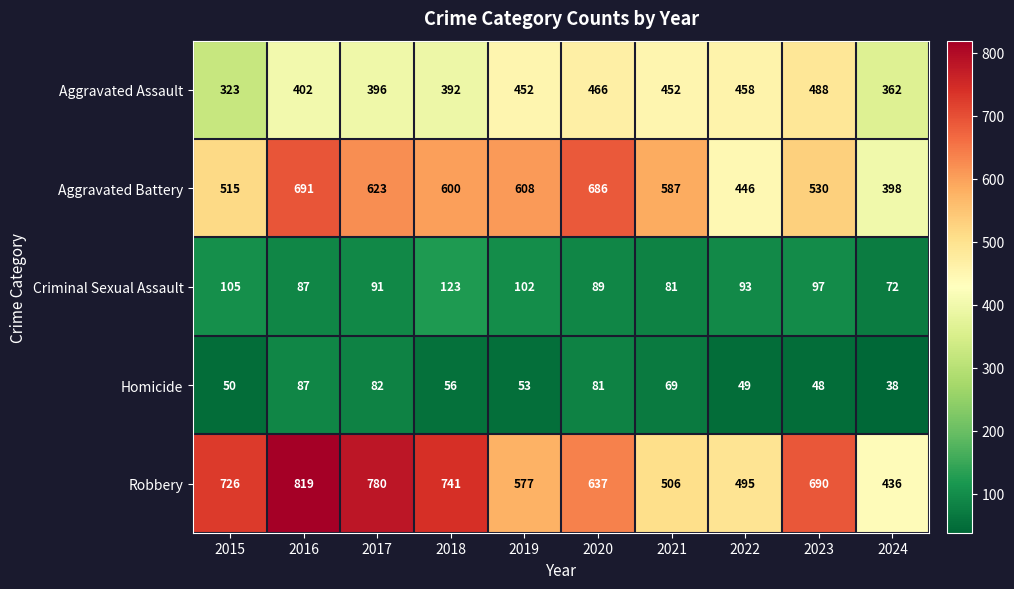

Which label corresponds to the largest value in the chart?

2016